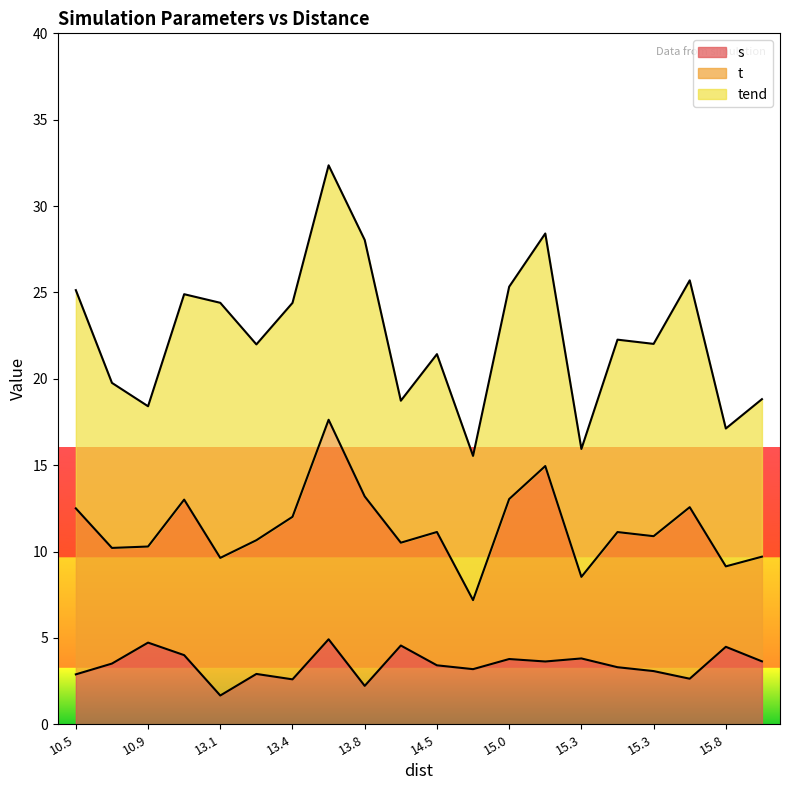

True or false: t and s cross at least once.

False